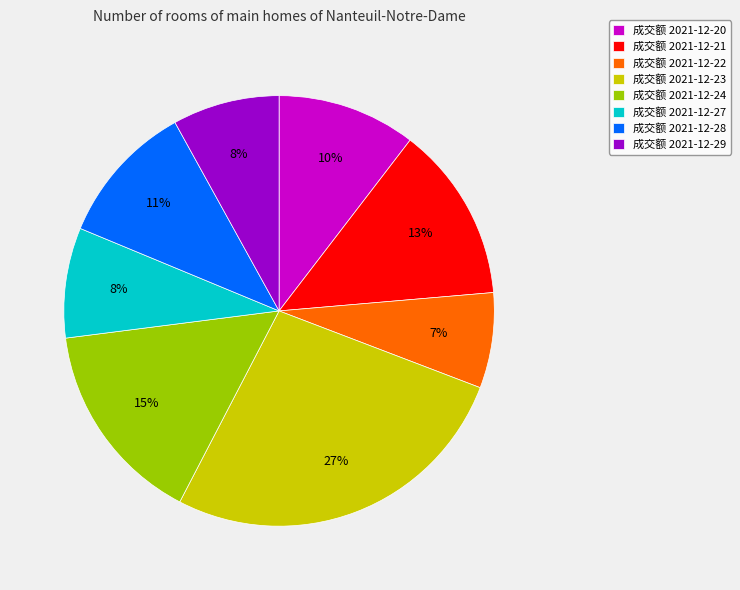

True or false: 成交额 2021-12-20 accounts for 10% of the total.

True